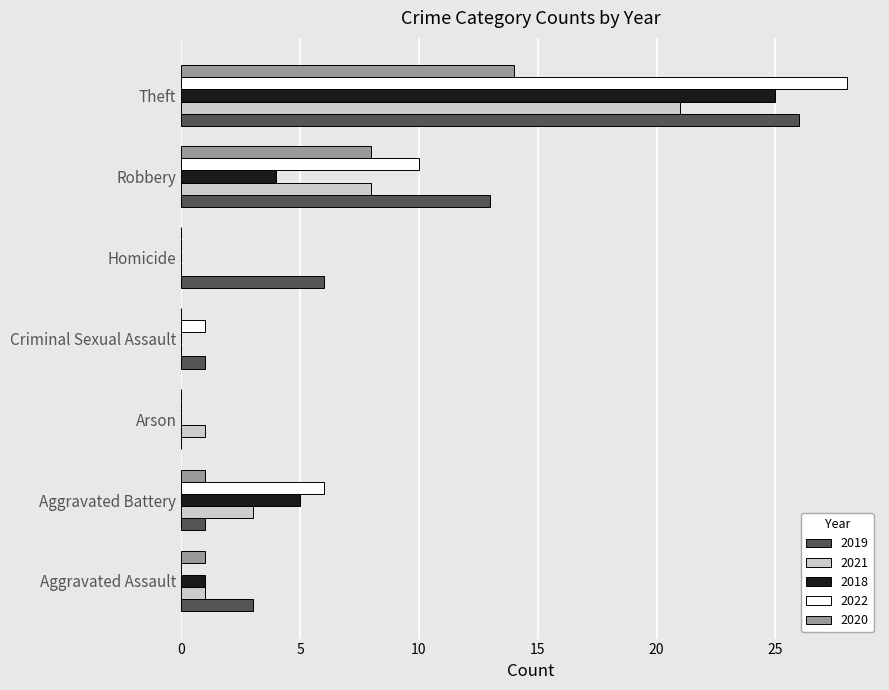

What is the sum of all 2022 values?

45